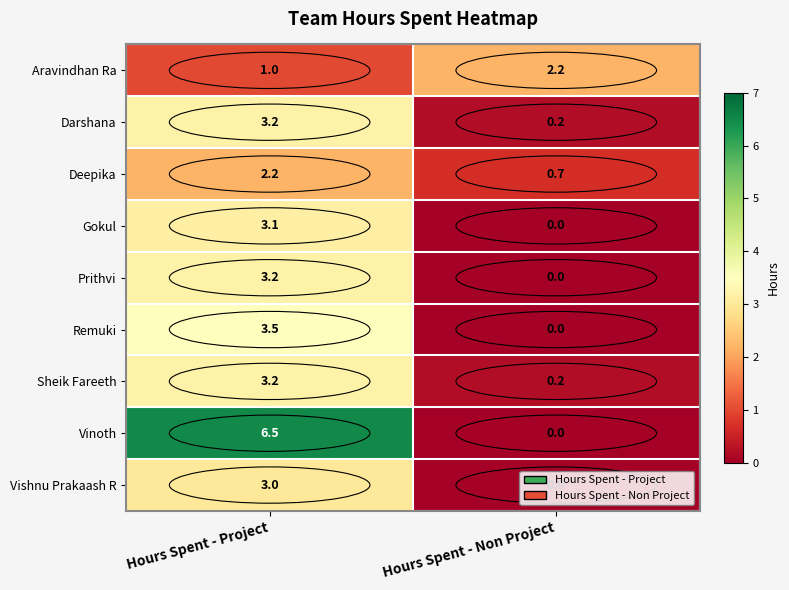

How many data points in Deepika are above 2?

1